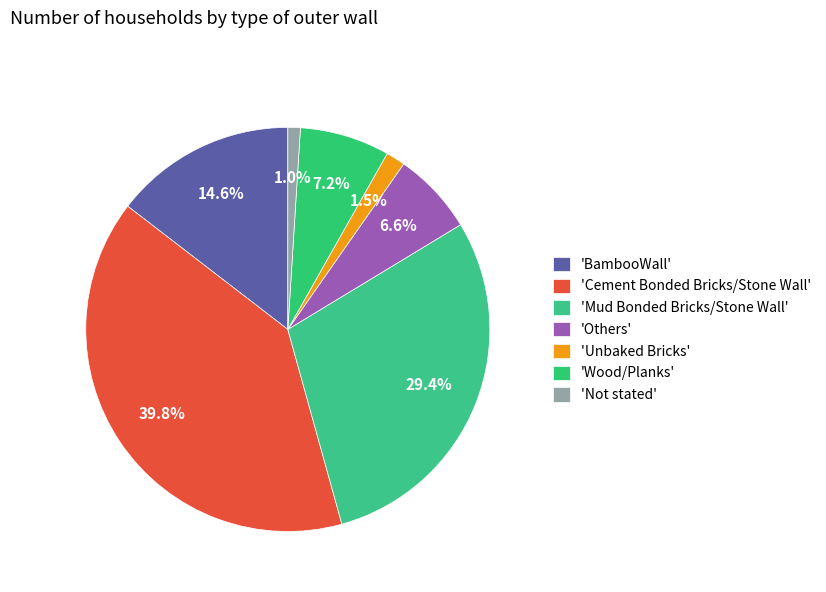

How many slices are in this pie chart?

7